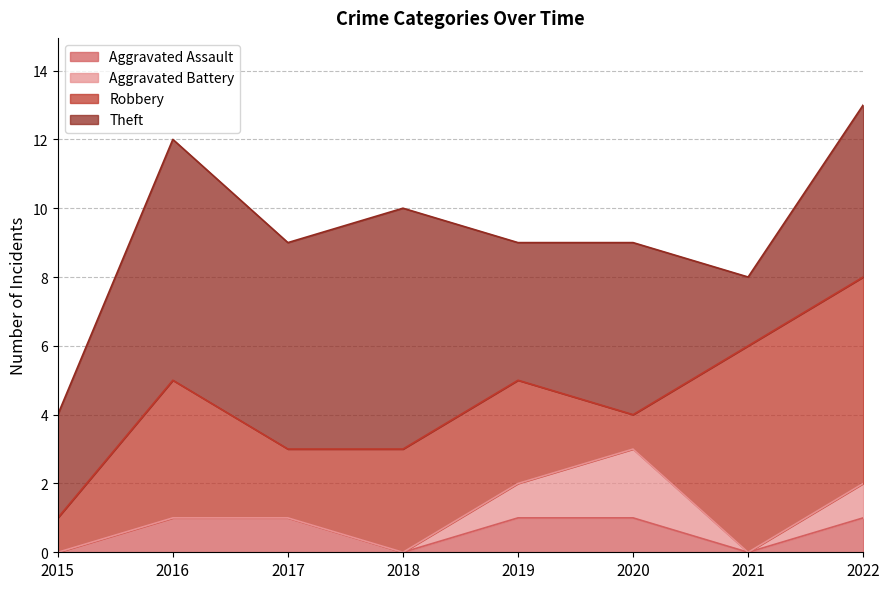

Which series has the widest spread of values?

Robbery